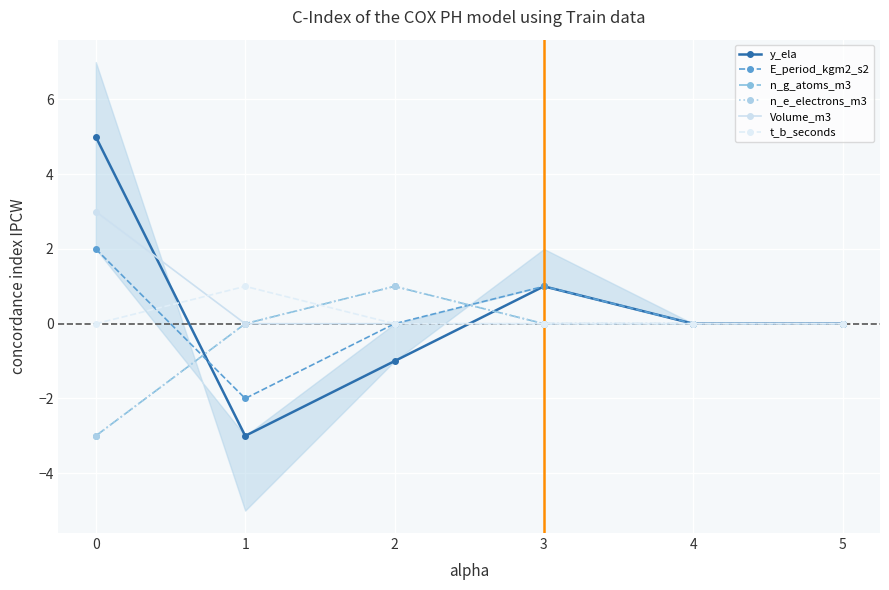

What is the difference between the maximum and second lowest values in the n_g_atoms_m3 series?

1